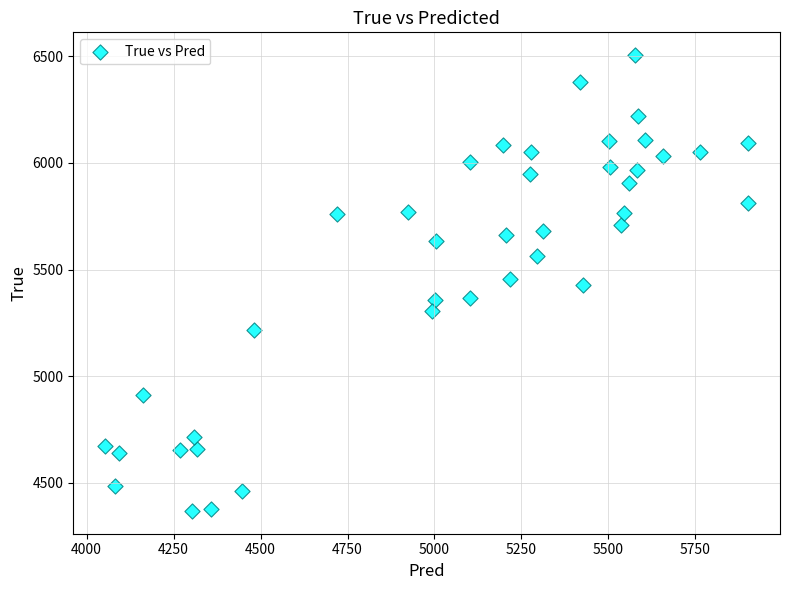

What is the range of Y values (max minus min)?

2136